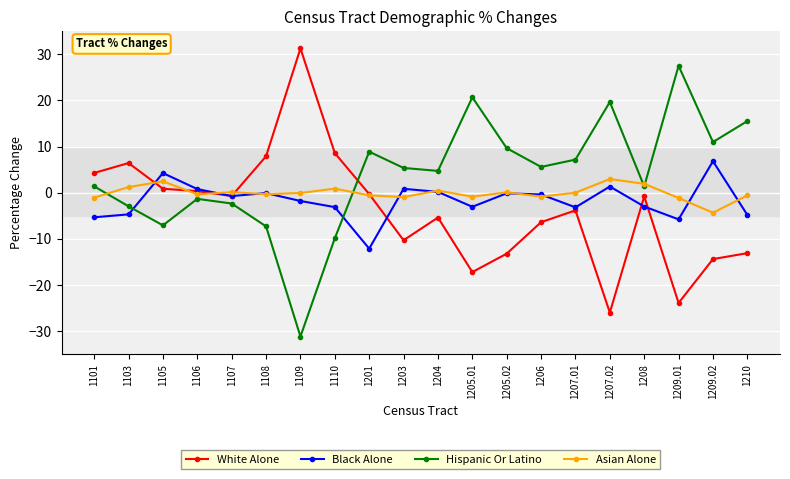

Is it true that White Alone equals -6.4 at 1206?

True